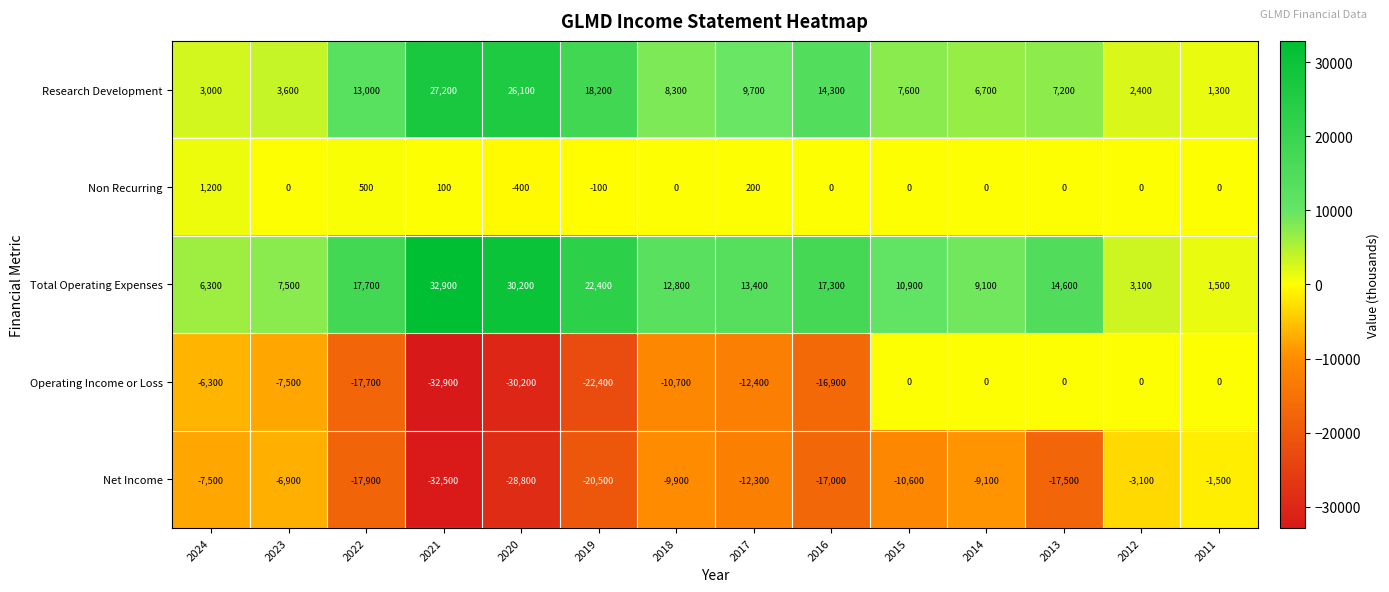

Which series has the widest spread of values?

Operating Income or Loss